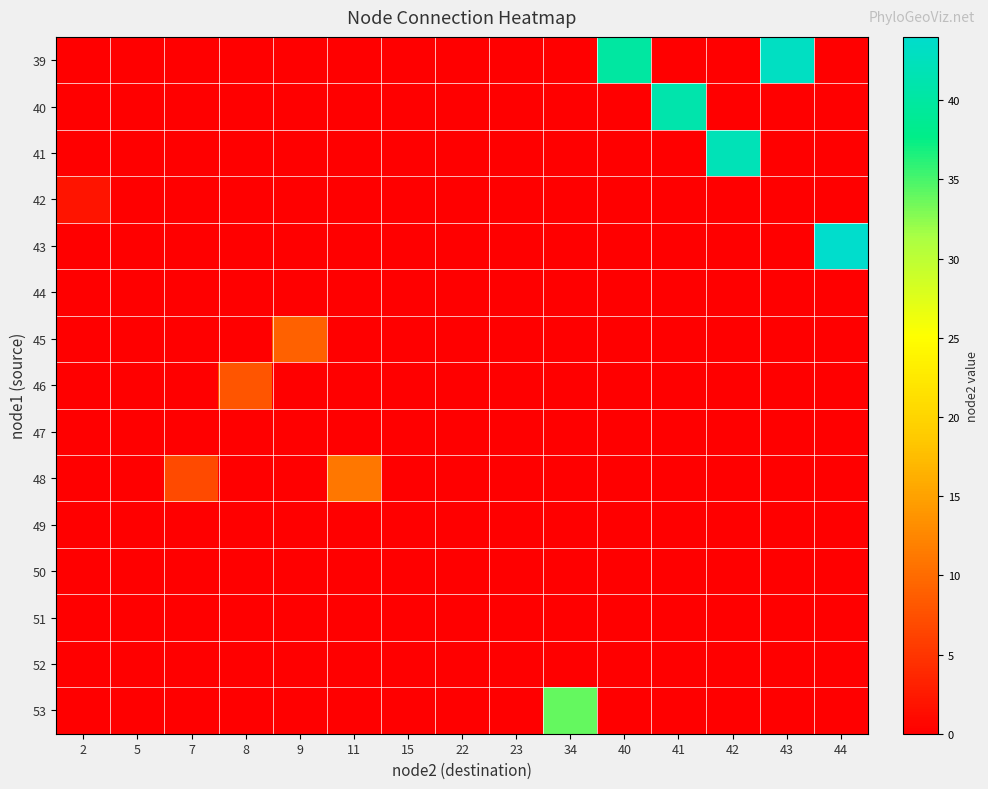

List the series in order of their peak value, lowest first.

44, 47, 49, 50, 51, 52, 42, 46, 45, 48, 53, 40, 41, 39, 43